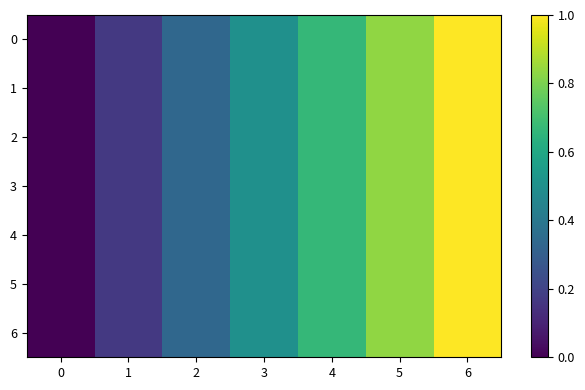

Reading left to right, list all the values displayed in this chart.

0: 0=0.0	1=0.2	2=0.3	3=0.5	4=0.7	5=0.8	6=1.0
1: 0=0.0	1=0.2	2=0.3	3=0.5	4=0.7	5=0.8	6=1.0
2: 0=0.0	1=0.2	2=0.3	3=0.5	4=0.7	5=0.8	6=1.0
3: 0=0.0	1=0.2	2=0.3	3=0.5	4=0.7	5=0.8	6=1.0
4: 0=0.0	1=0.2	2=0.3	3=0.5	4=0.7	5=0.8	6=1.0
5: 0=0.0	1=0.2	2=0.3	3=0.5	4=0.7	5=0.8	6=1.0
6: 0=0.0	1=0.2	2=0.3	3=0.5	4=0.7	5=0.8	6=1.0